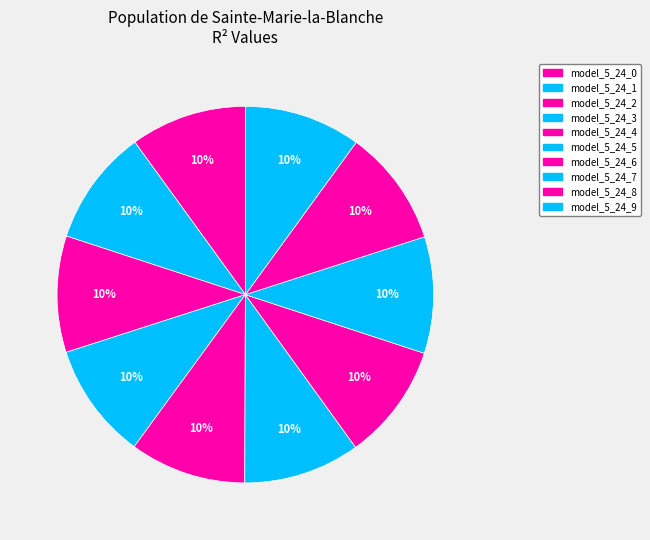

What is the smallest slice in the pie chart?

model_5_24_0